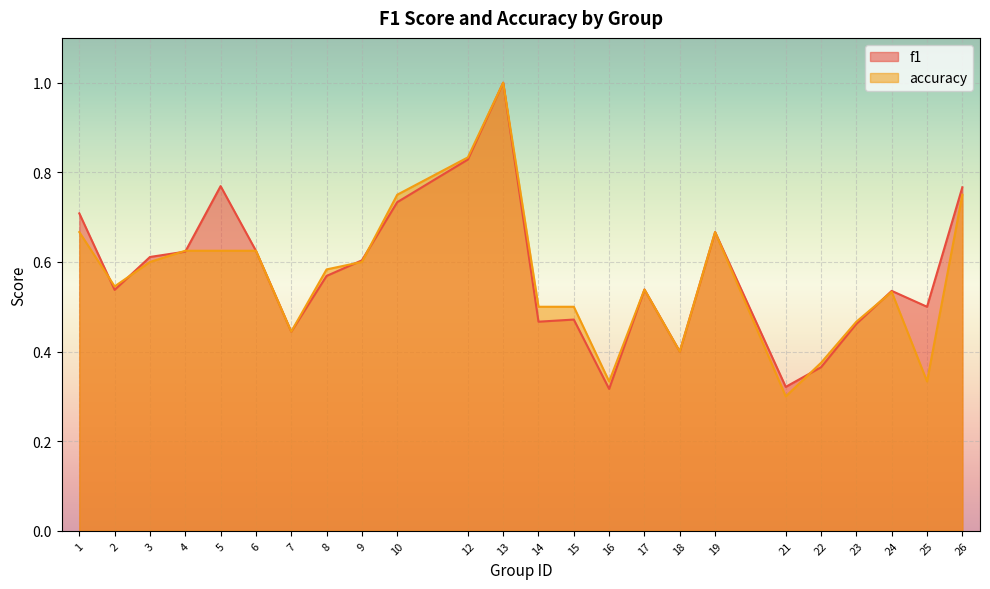

True or false: f1 and accuracy cross at least once.

True